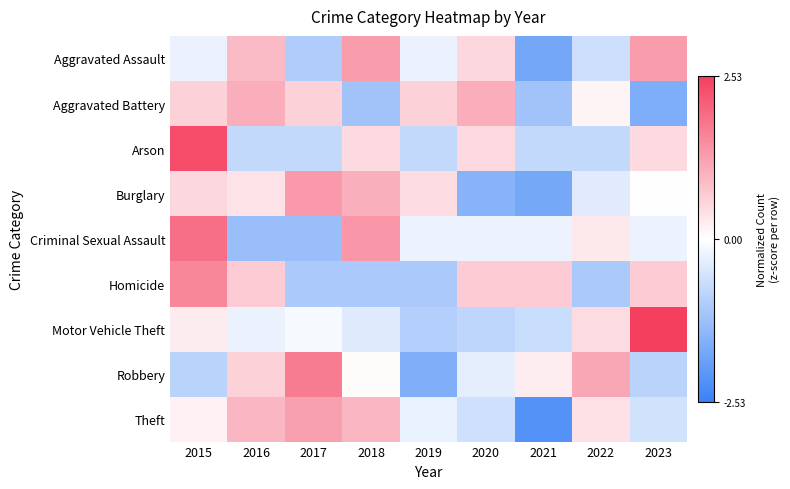

Reading left to right, what are all the values shown in this chart?

Aggravated Assault: 2015=-0.3	2016=0.9	2017=-1.0	2018=1.3	2019=-0.3	2020=0.5	2021=-1.8	2022=-0.6	2023=1.3
Aggravated Battery: 2015=0.6	2016=1.1	2017=0.6	2018=-1.2	2019=0.6	2020=1.1	2021=-1.2	2022=0.2	2023=-1.7
Arson: 2015=2.3	2016=-0.8	2017=-0.8	2018=0.5	2019=-0.8	2020=0.5	2021=-0.8	2022=-0.8	2023=0.5
Burglary: 2015=0.5	2016=0.4	2017=1.3	2018=1.0	2019=0.4	2020=-1.5	2021=-1.8	2022=-0.4	2023=-0.0
Criminal Sexual Assault: 2015=1.9	2016=-1.3	2017=-1.3	2018=1.4	2019=-0.2	2020=-0.2	2021=-0.2	2022=0.3	2023=-0.2
Homicide: 2015=1.6	2016=0.7	2017=-1.1	2018=-1.1	2019=-1.1	2020=0.7	2021=0.7	2022=-1.1	2023=0.7
Motor Vehicle Theft: 2015=0.2	2016=-0.3	2017=-0.1	2018=-0.4	2019=-1.0	2020=-0.8	2021=-0.7	2022=0.5	2023=2.5
Robbery: 2015=-0.9	2016=0.6	2017=1.7	2018=0.0	2019=-1.6	2020=-0.3	2021=0.2	2022=1.2	2023=-0.9
Theft: 2015=0.2	2016=0.9	2017=1.2	2018=0.9	2019=-0.3	2020=-0.6	2021=-2.2	2022=0.4	2023=-0.6